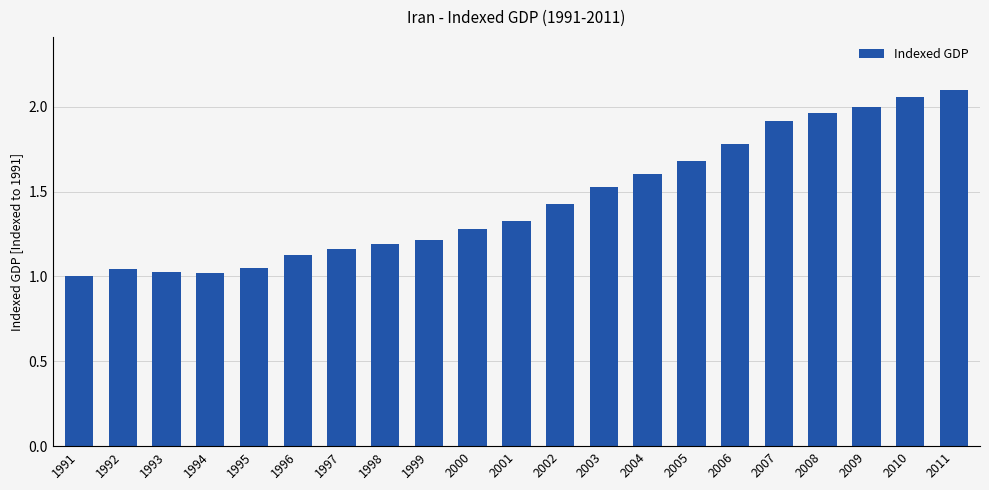

What is the difference between the values at 2009 and 2004?

0.4